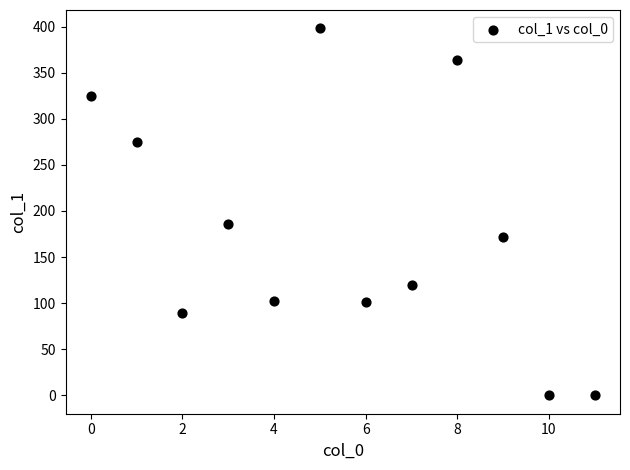

What Y value in the scatter plot is closest to 199?

186